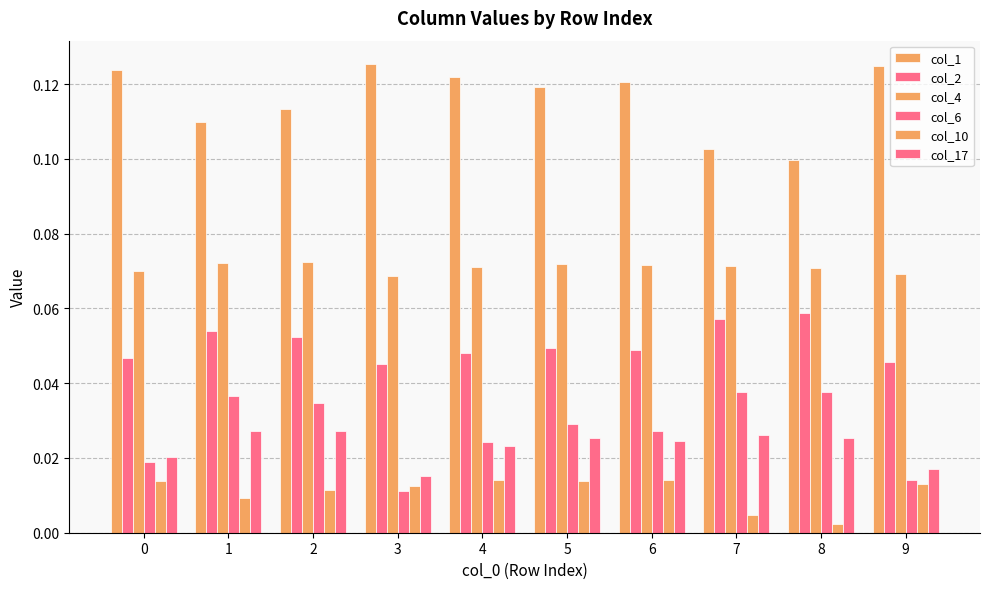

Is the value of col_2 at 6 greater than the value of col_10 at 9?

Yes